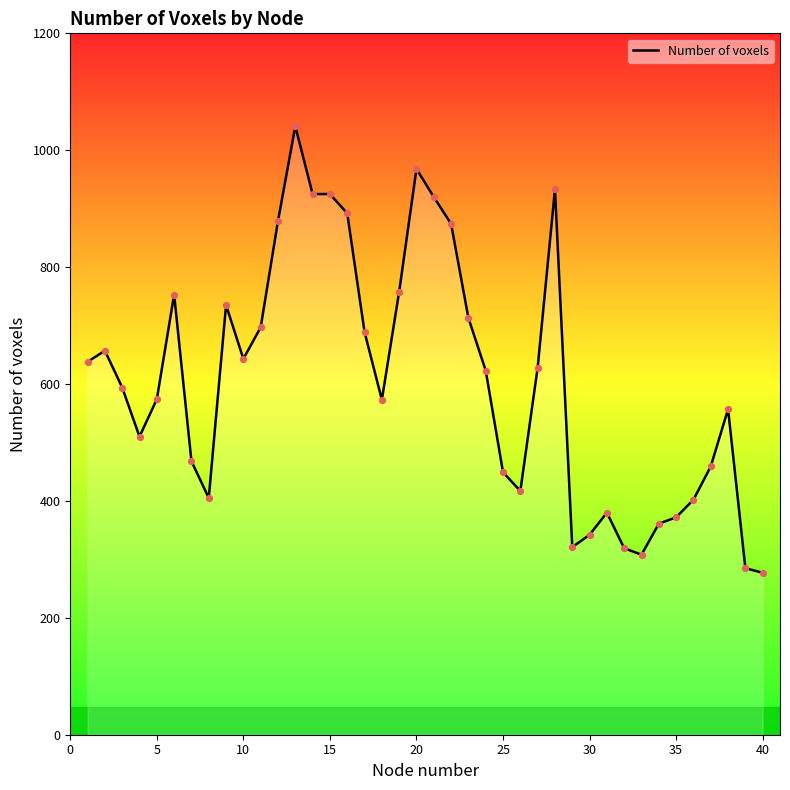

What is the minimum value shown in the chart?

277